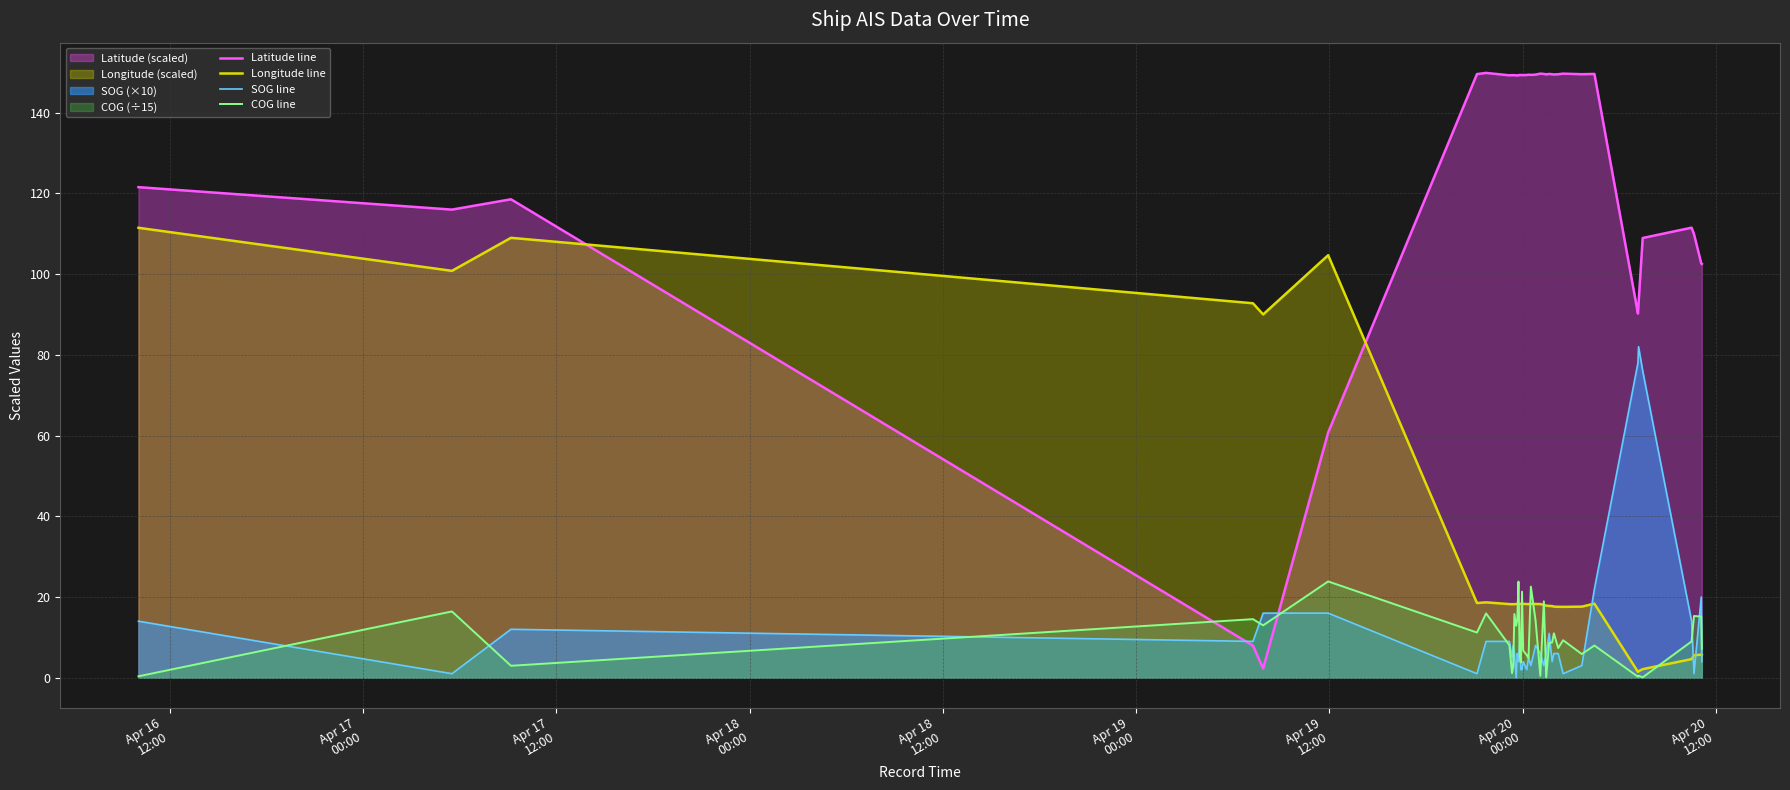

Rank the series by their maximum value, from lowest to highest.

COG line, SOG line, Longitude line, Latitude line